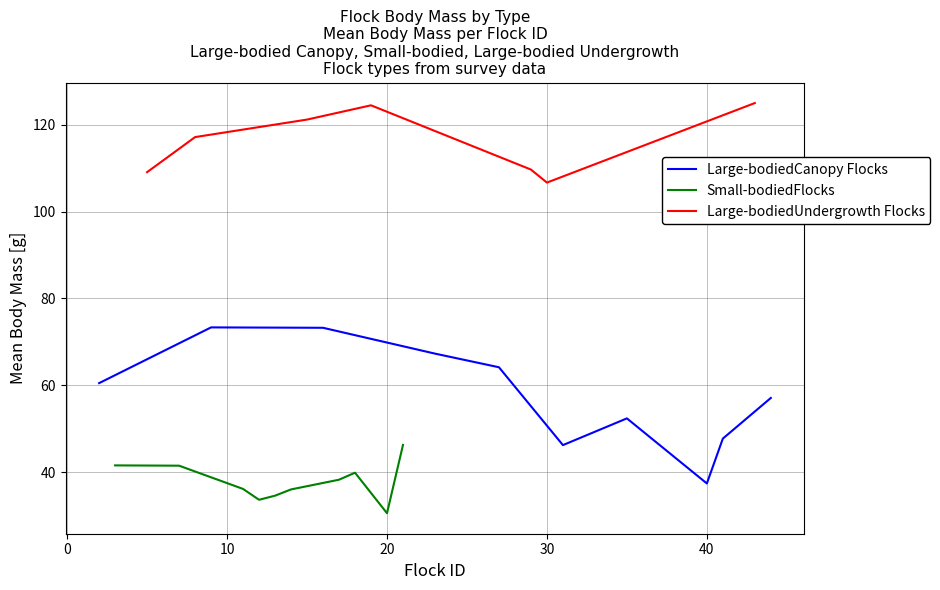

Count the number of data series in this chart.

3